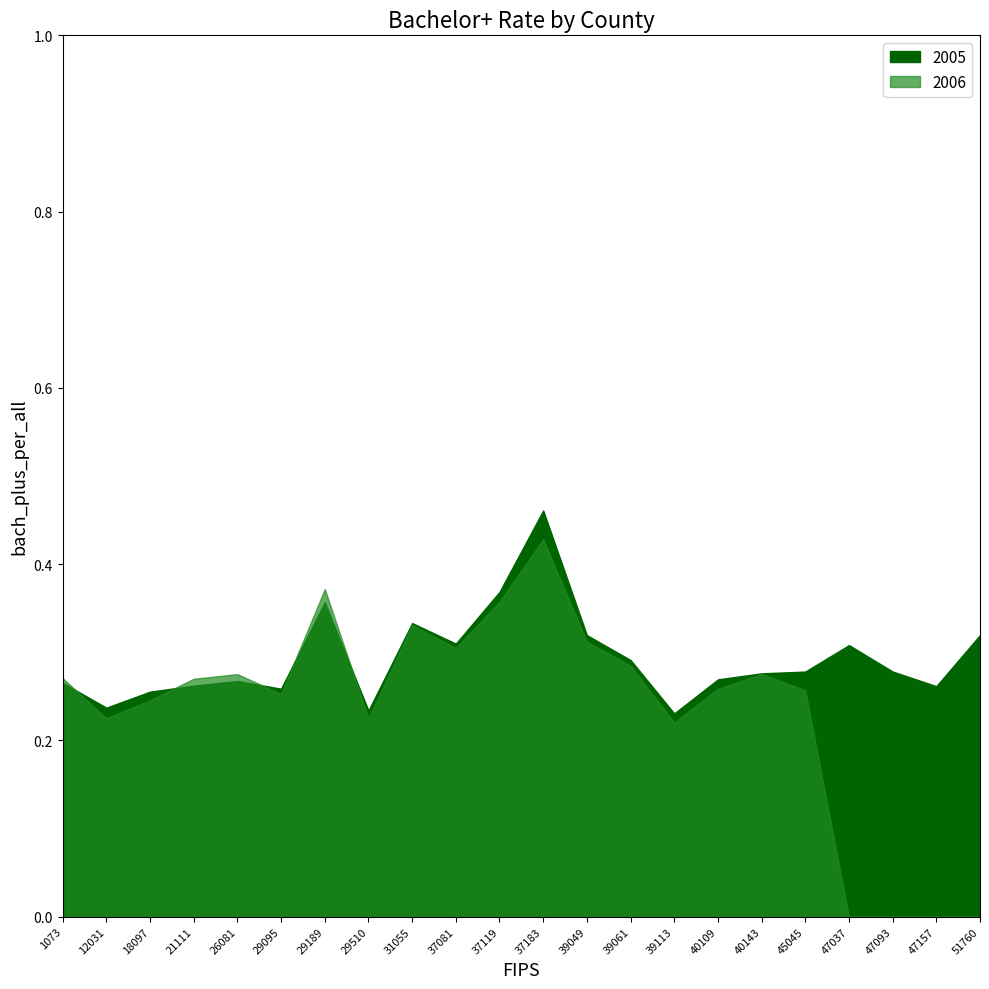

Does the chart have visible grid lines?

No